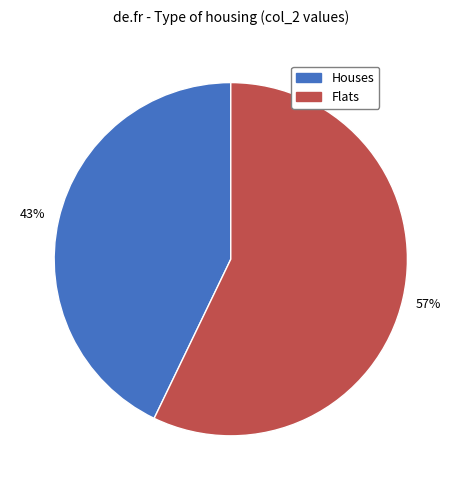

Does any single category account for the majority?

Yes